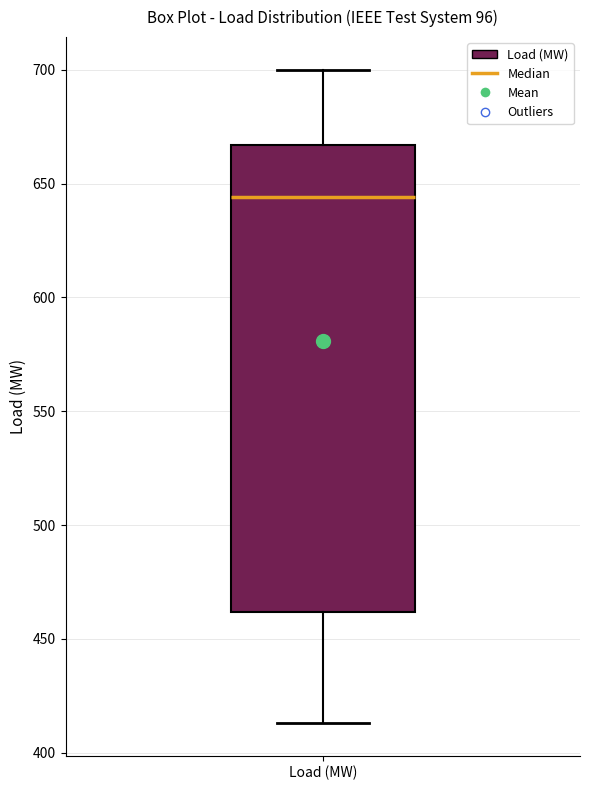

Transcribe this box plot: give where the median line is, the range the box spans, and where the two whiskers end, as read against the y-axis. The values are not printed on the chart, so give them approximately, as read against the axis.

median 645, box 460 to 665, whiskers 415 to 700